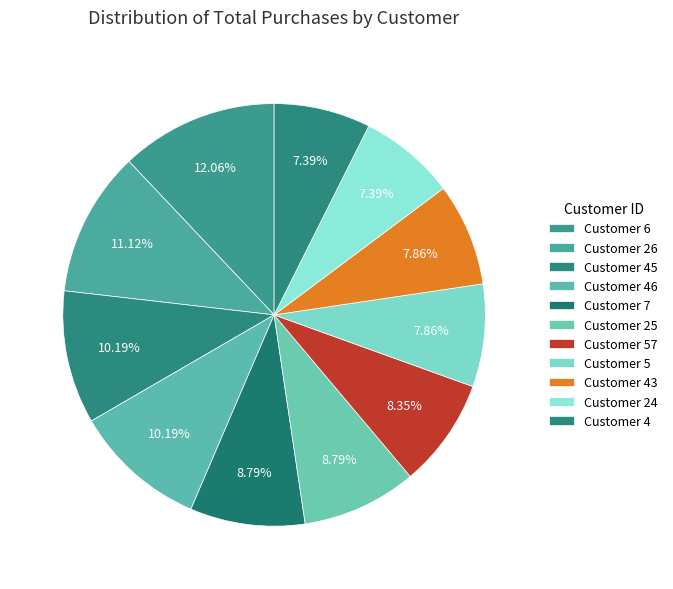

How many slices are in this pie chart?

11